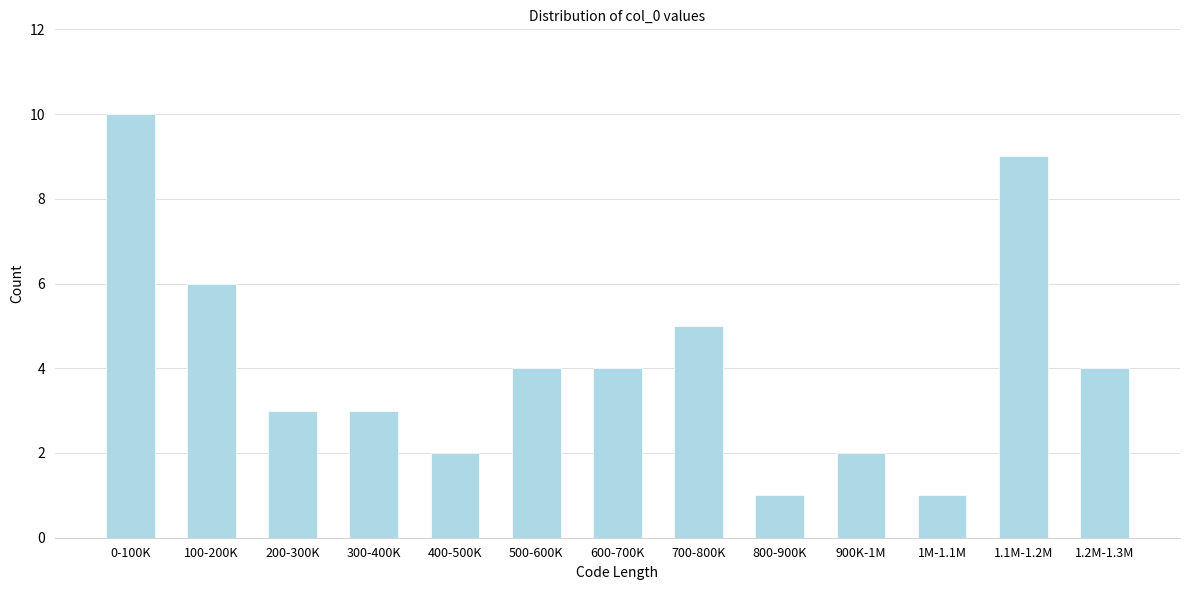

Reading right to left, what are all the values shown in this chart?

4	9	1	2	1	5	4	4	2	3	3	6	10